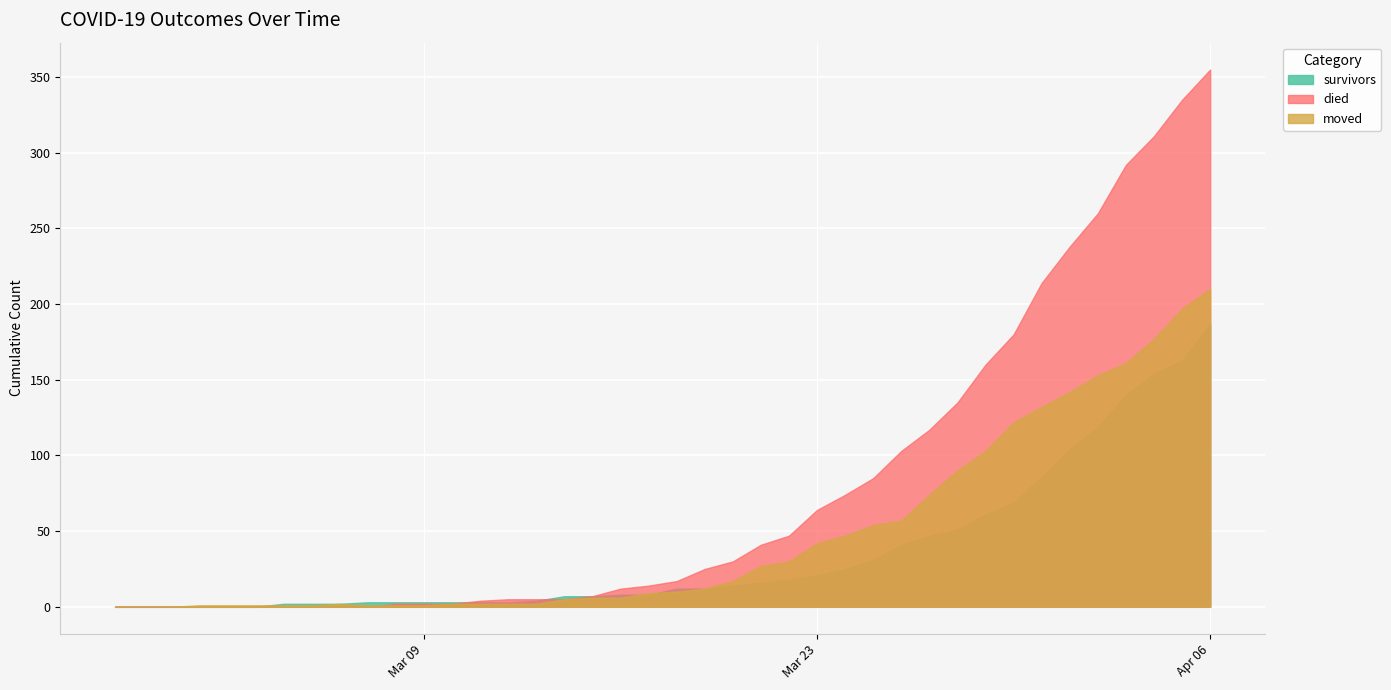

True or false: survivors has a value of 49 at 2020-04-26.

False